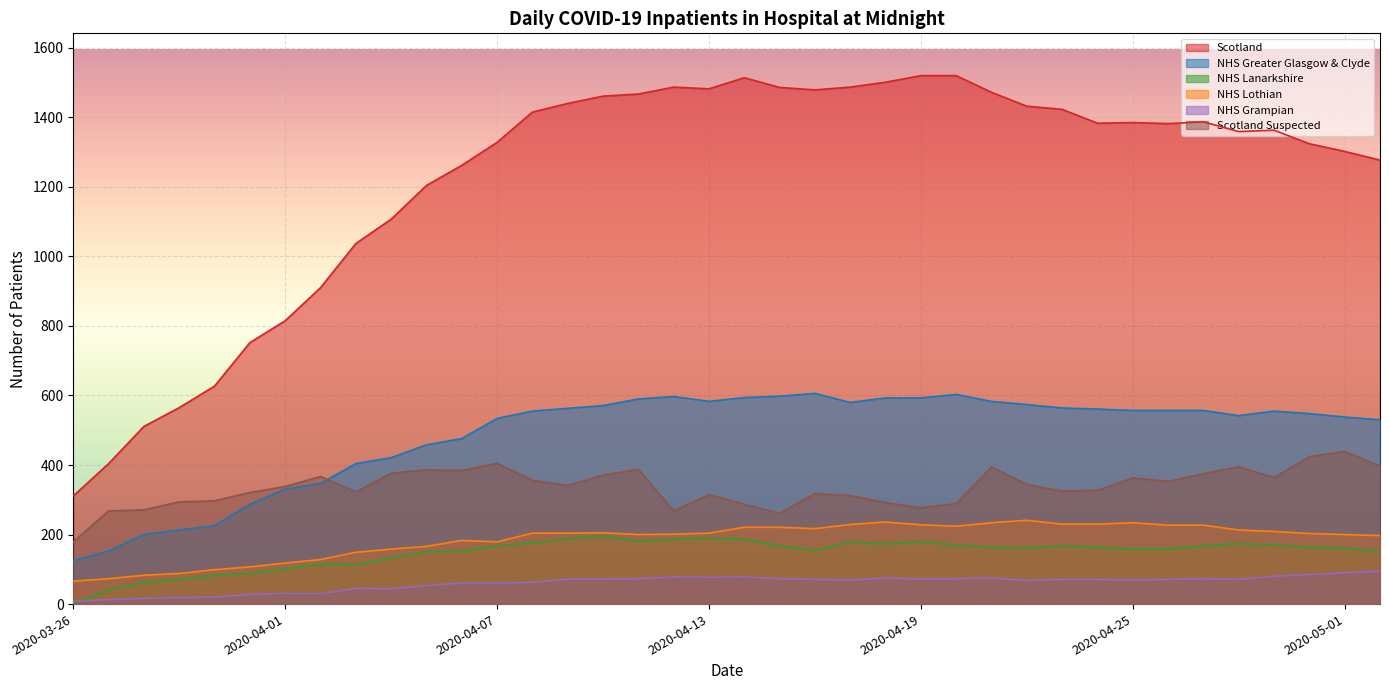

What is the total value across all series at 2020-04-06?

2517